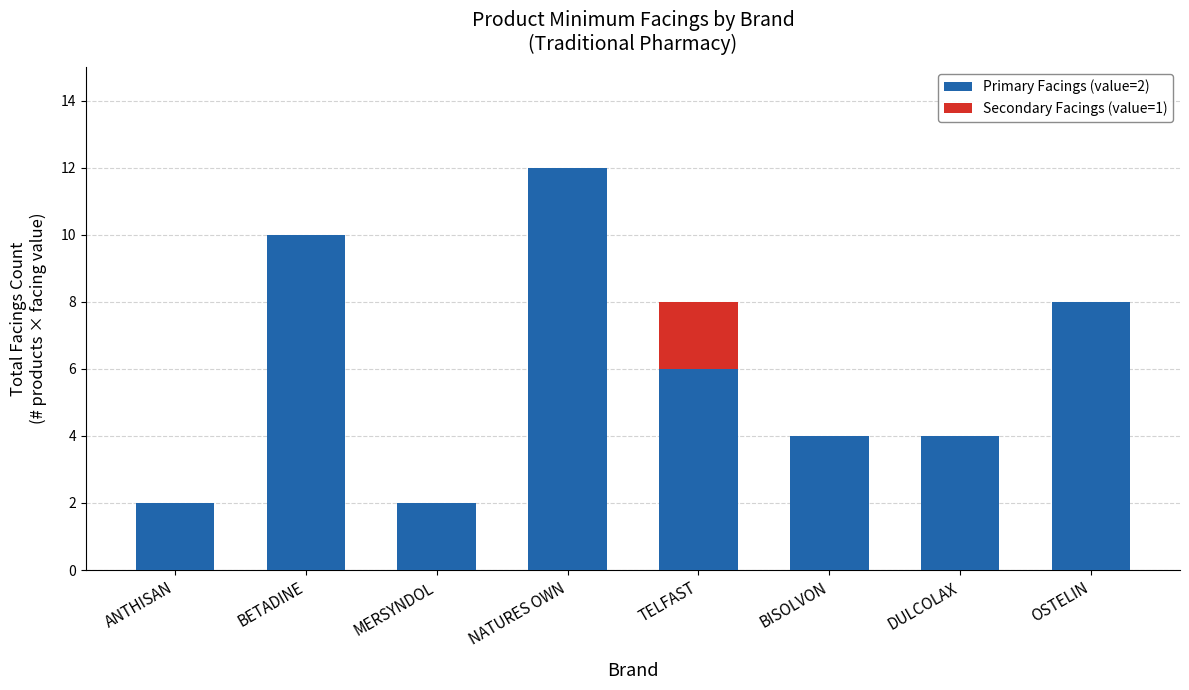

True or false: Primary Facings (value=2) has a value of 10 at BETADINE.

True